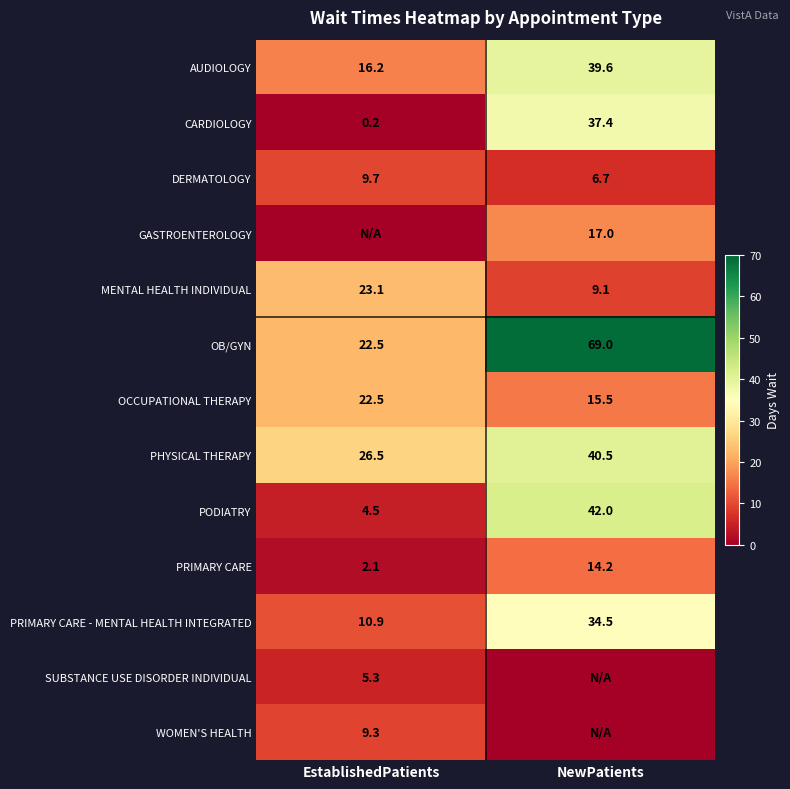

List the labels in order of PODIATRY value, largest first.

NewPatients, EstablishedPatients